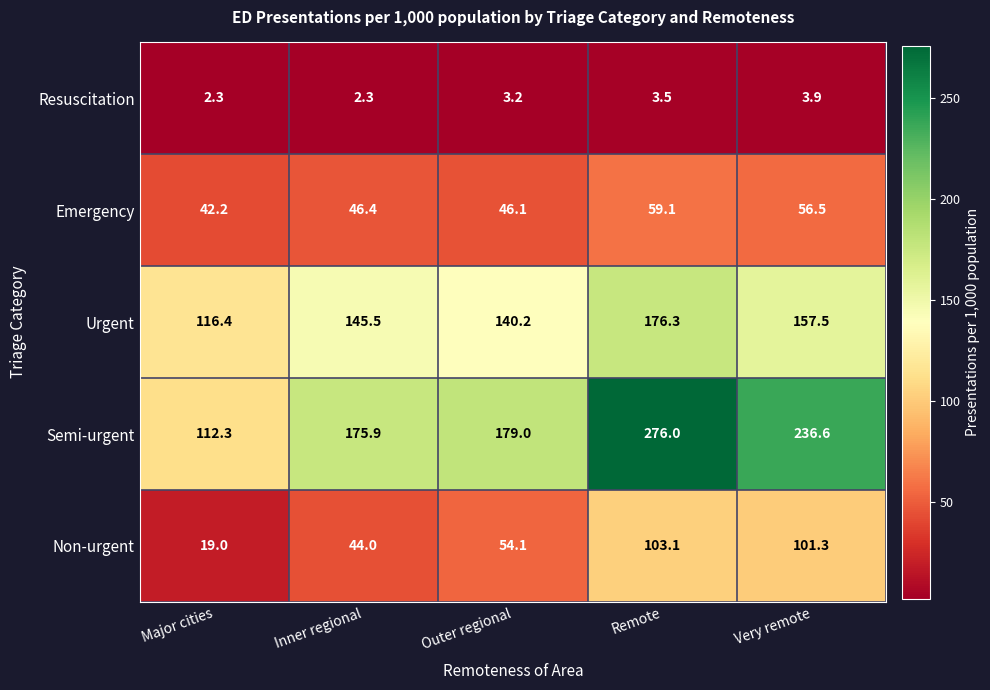

At how many categories does at least one series exceed 56?

5